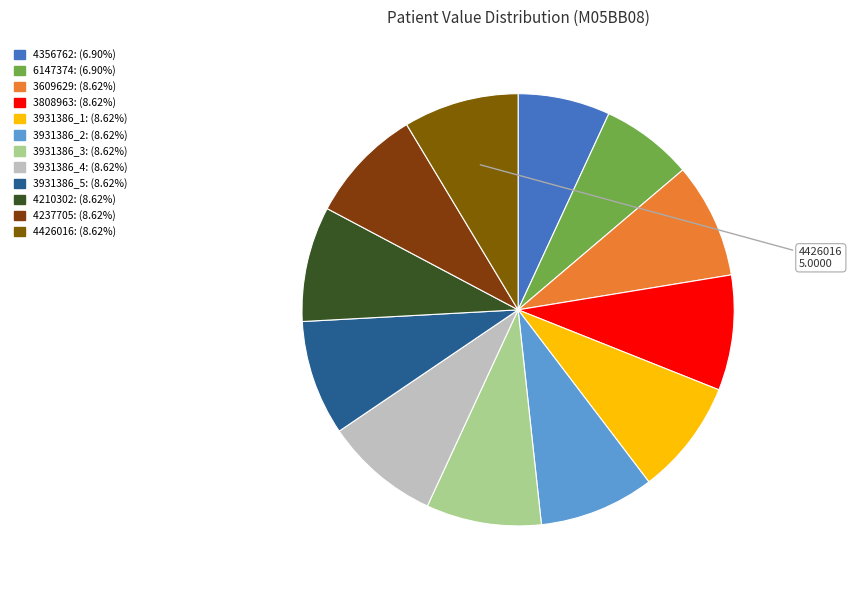

Count the number of slices in the pie.

12